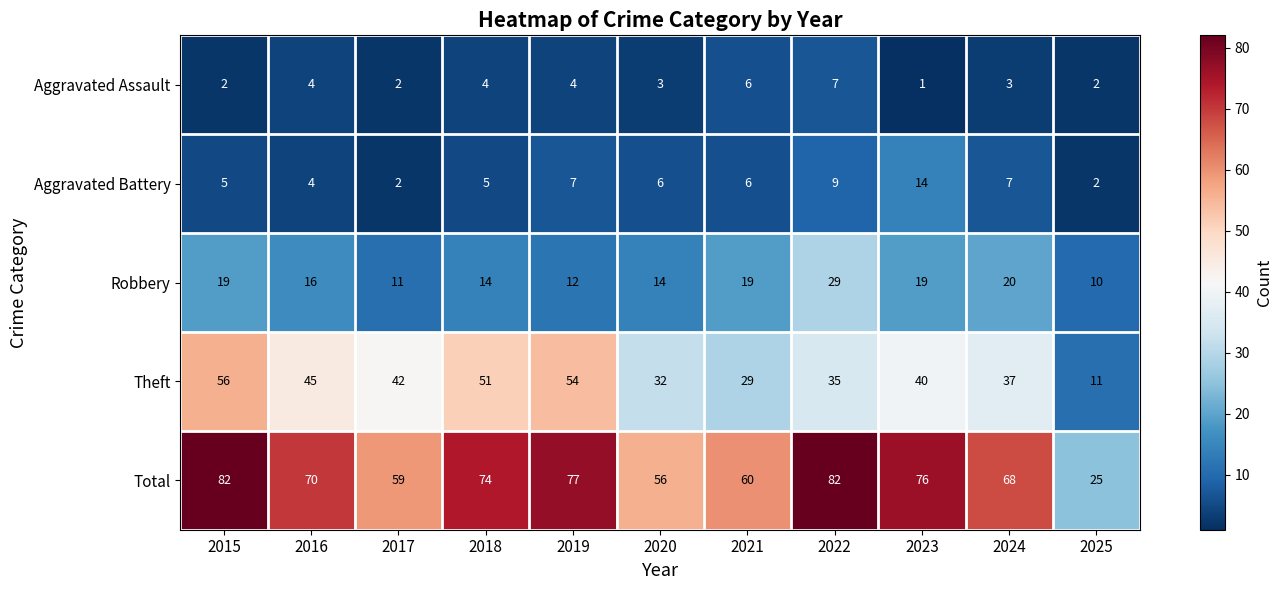

Where does the Aggravated Battery series first go above 6?

2019